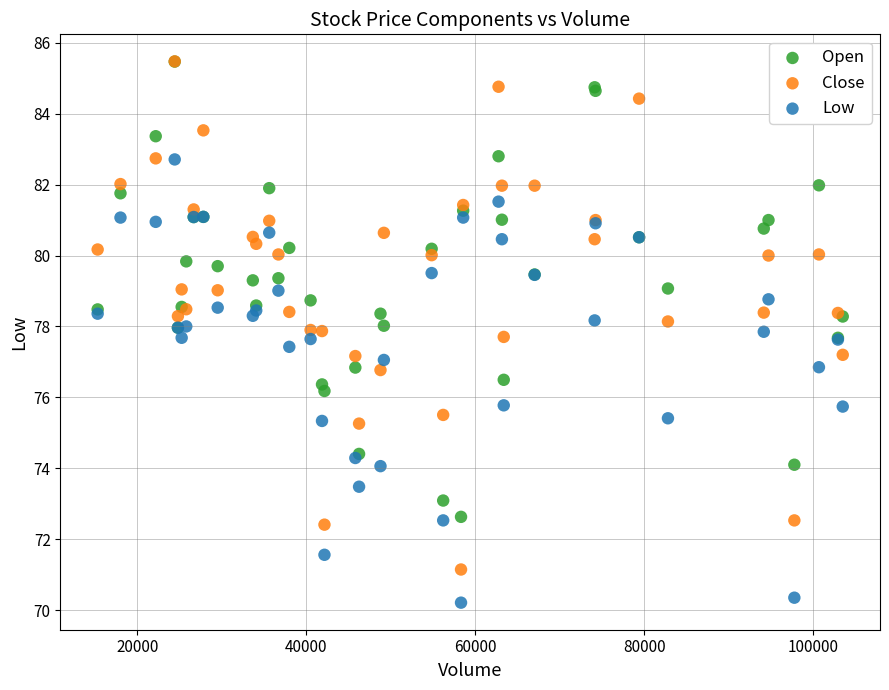

Which series has the largest Y range (max minus min)?

Close